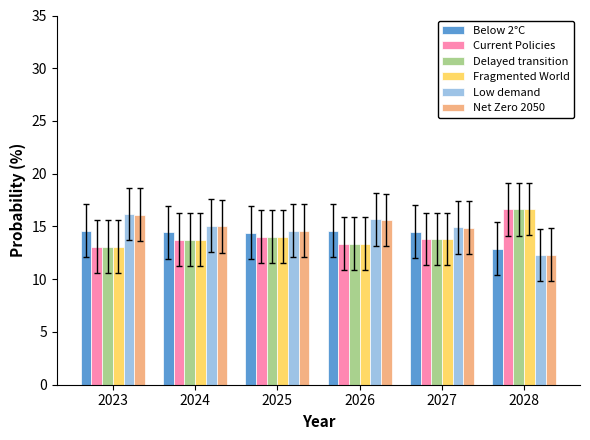

What is the difference between the second highest and minimum values in the Low demand series?

3.4